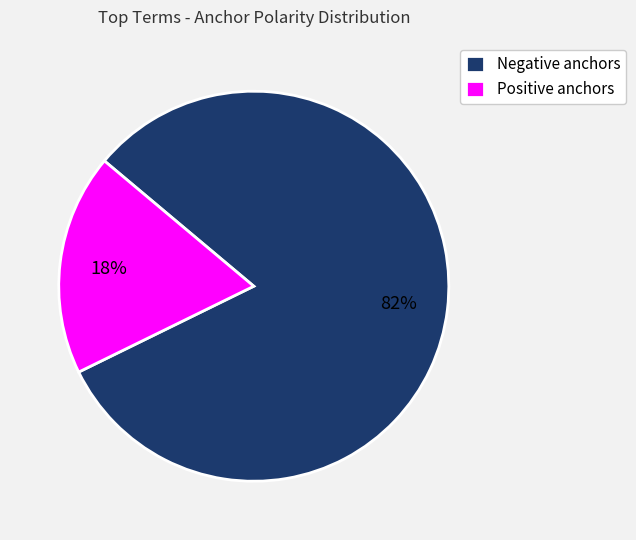

To the nearest percent, what is the combined percentage of Negative anchors and Positive anchors?

100%